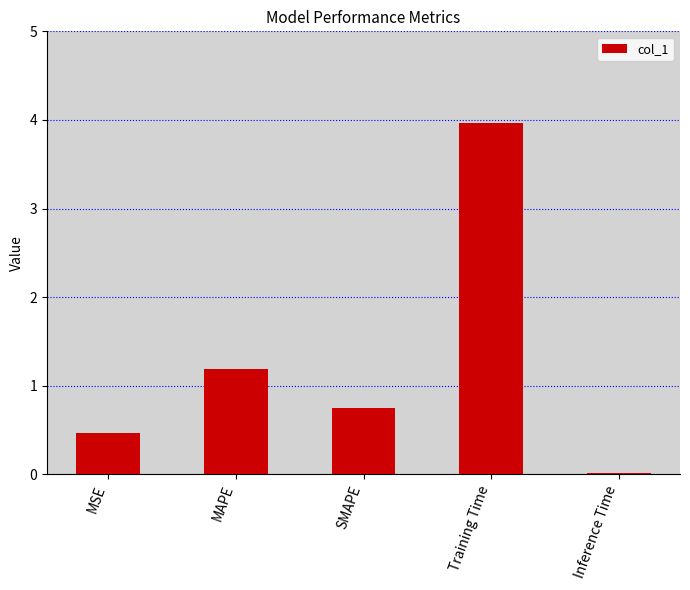

At which category does the chart reach its peak across all series?

Training Time